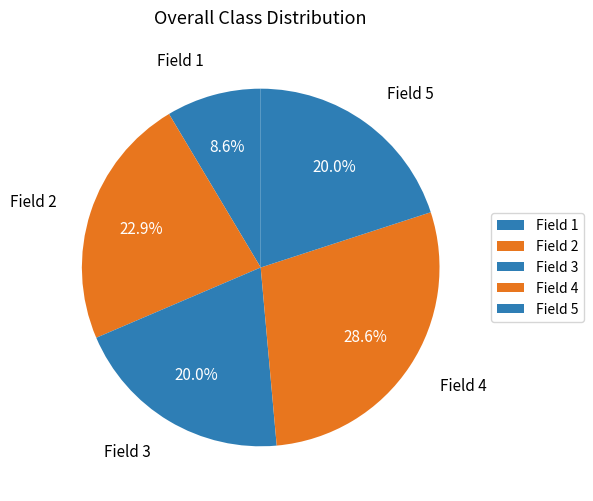

What percentage is the Field 1 slice, to the nearest percent?

9%